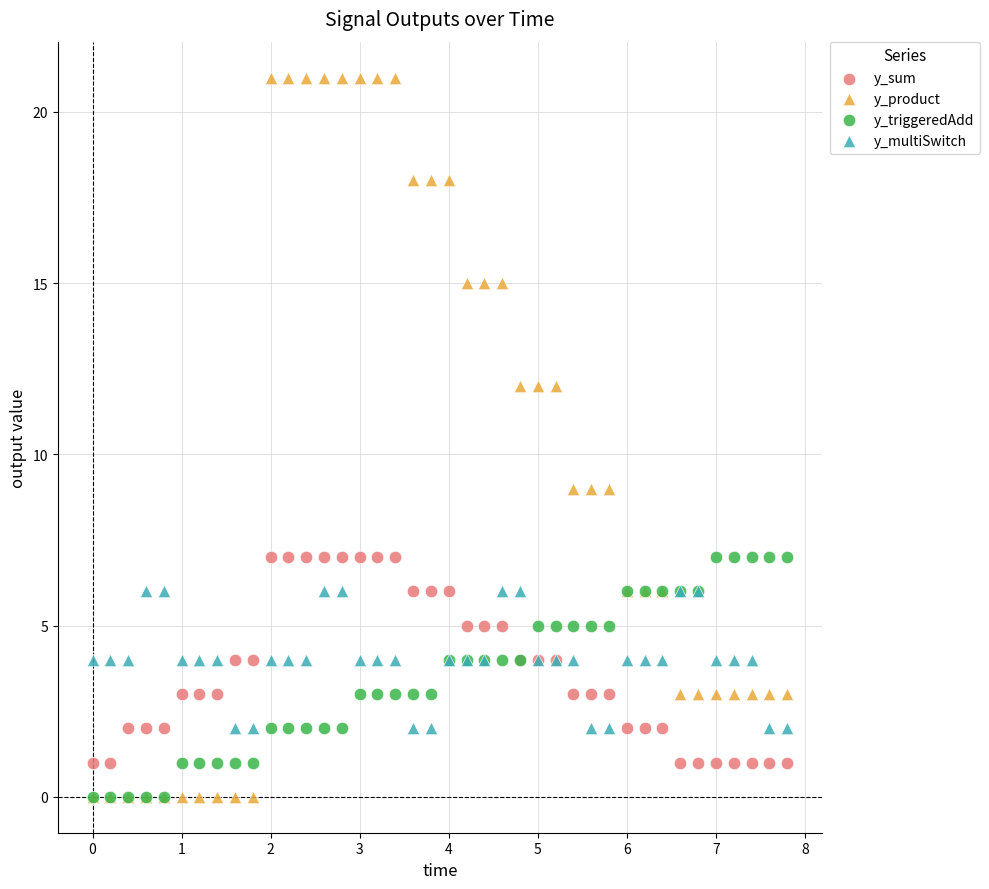

What are all the series names shown in the legend?

y_sum, y_product, y_triggeredAdd, y_multiSwitch